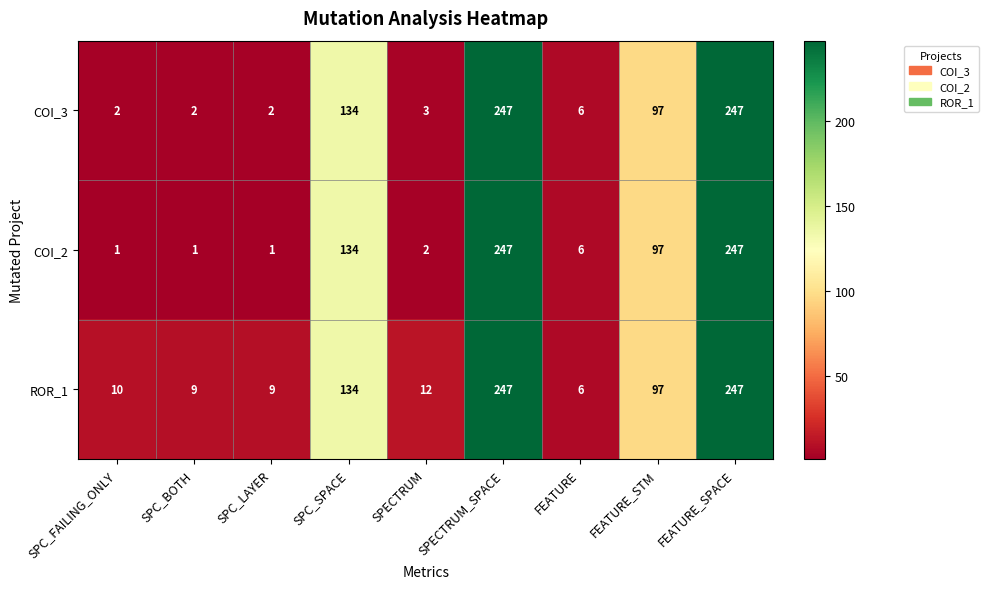

The value of ROR_1 at SPC_BOTH is 9. True or false?

True